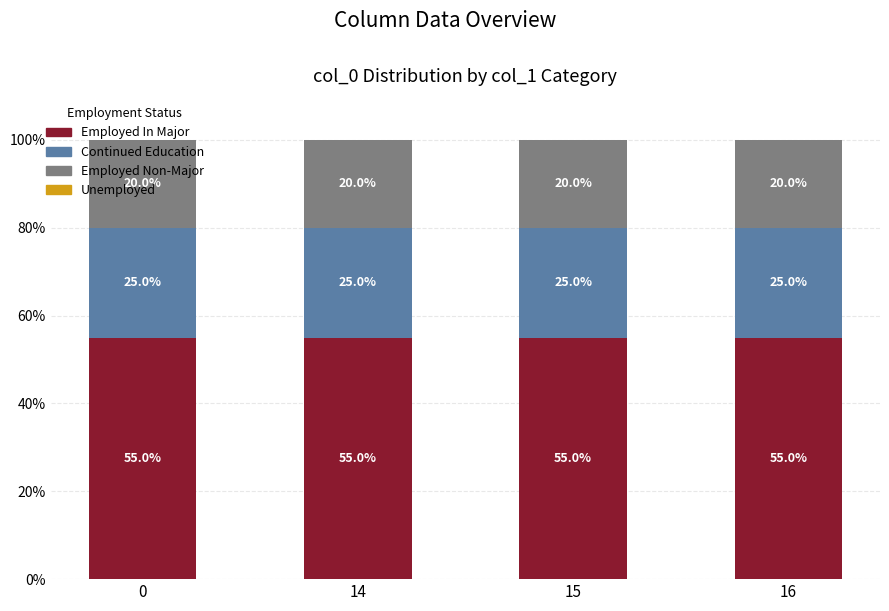

What is the total value across all series at 15?

100.0